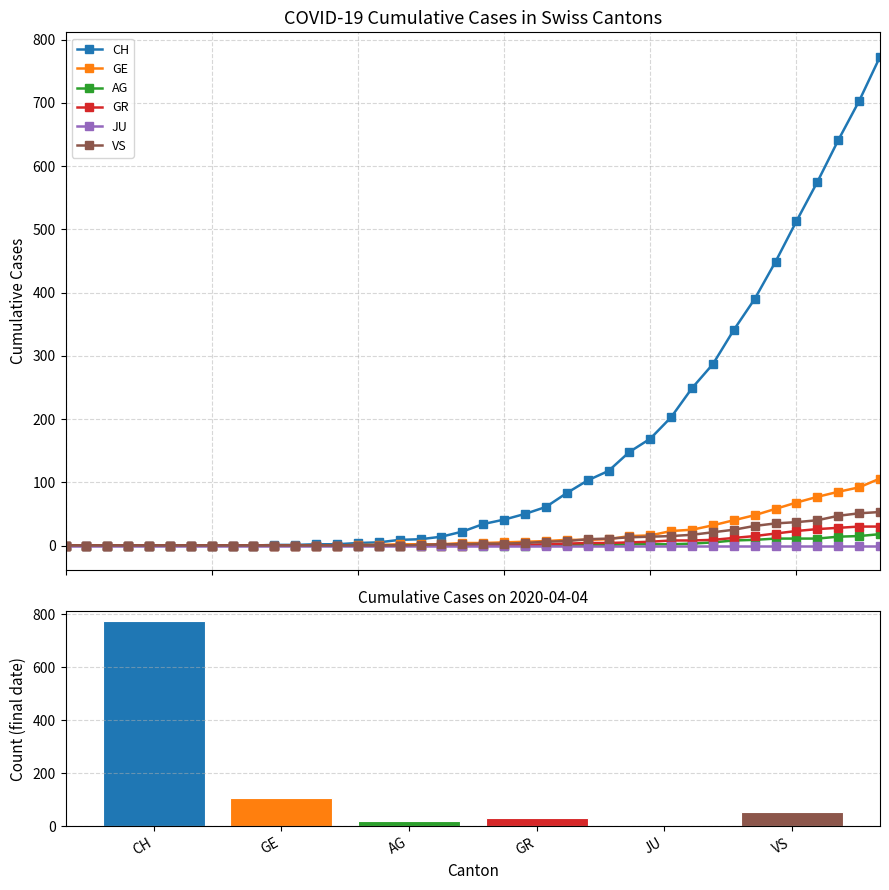

Is the value of JU at 27 greater than the value of AG at 23?

No